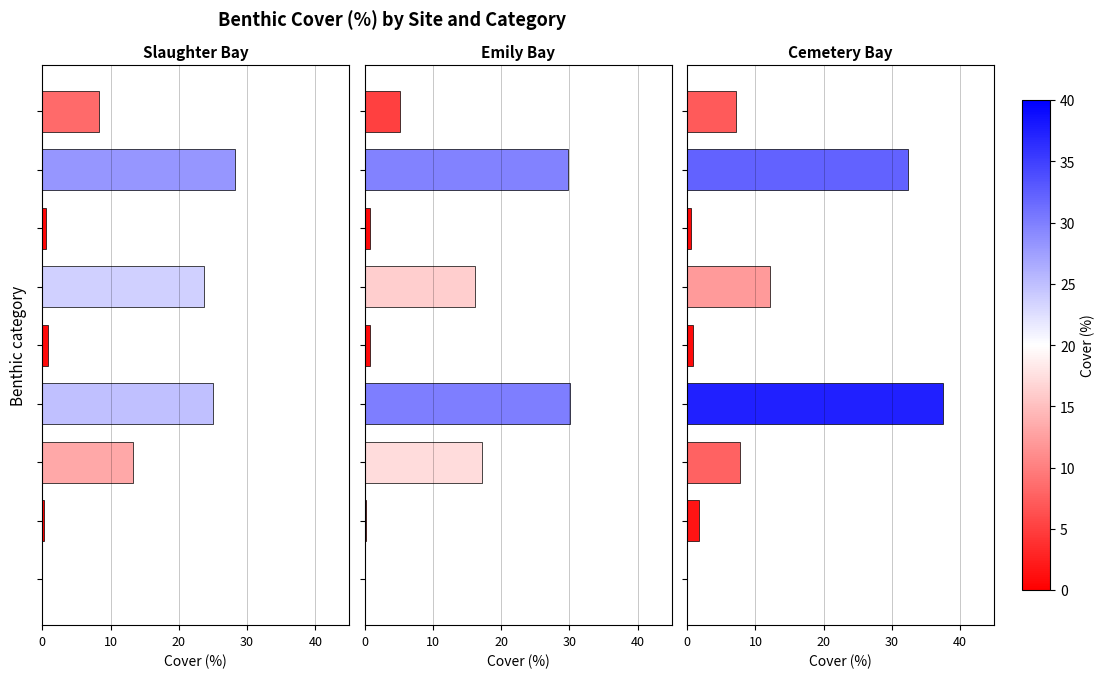

Are the bars horizontal?

Yes